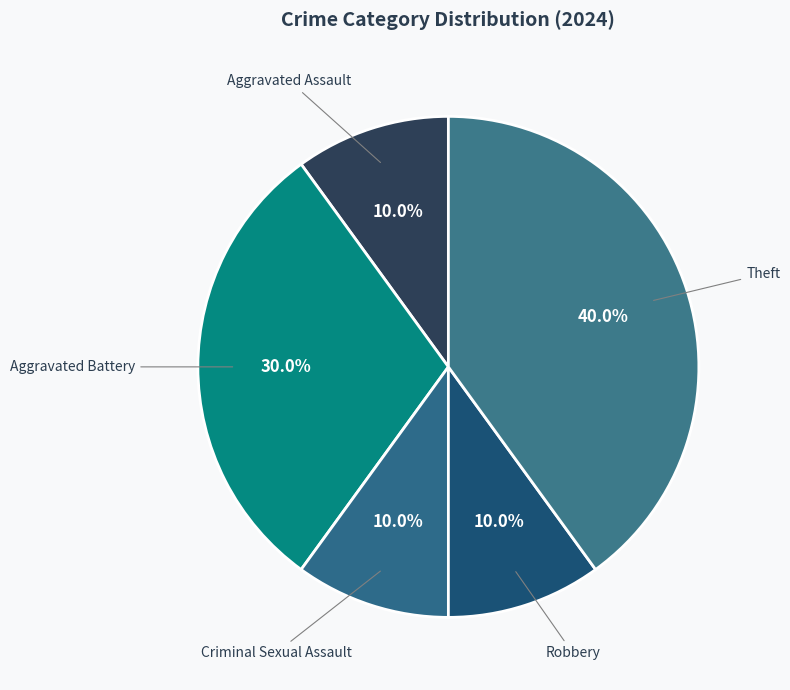

To the nearest percent, what is the difference between the largest and smallest slice percentages?

30%